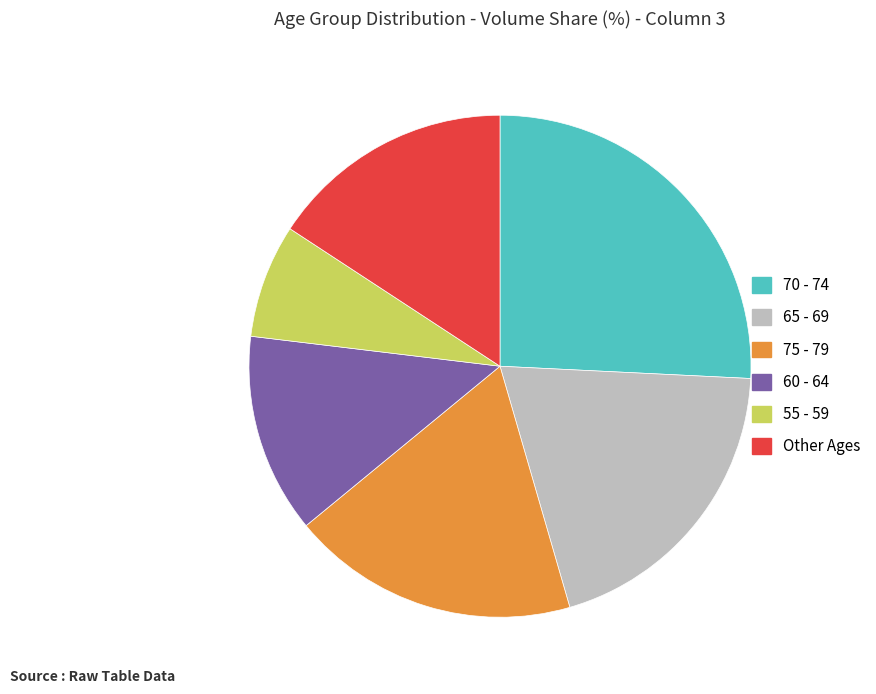

How many segments does this pie chart have?

6